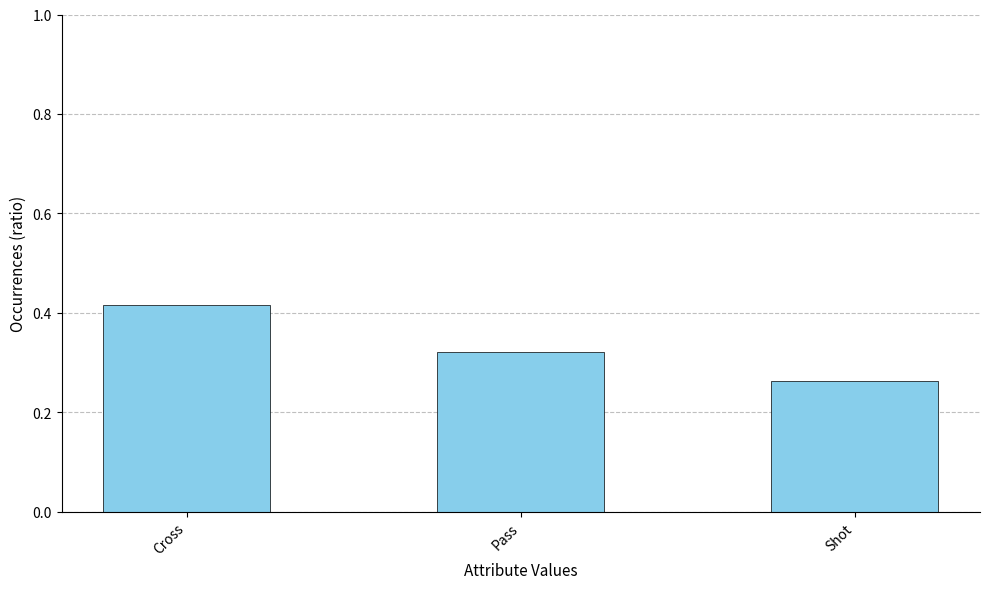

The chart shows a value of 0.5 at Pass. True or false?

False